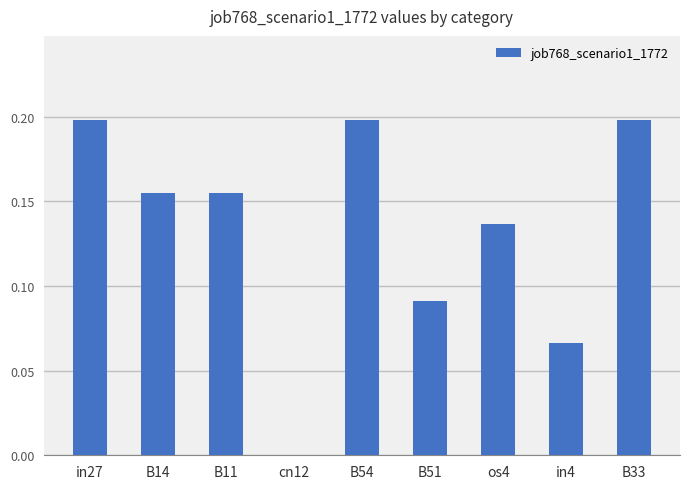

What is the sum of all values?

1.2